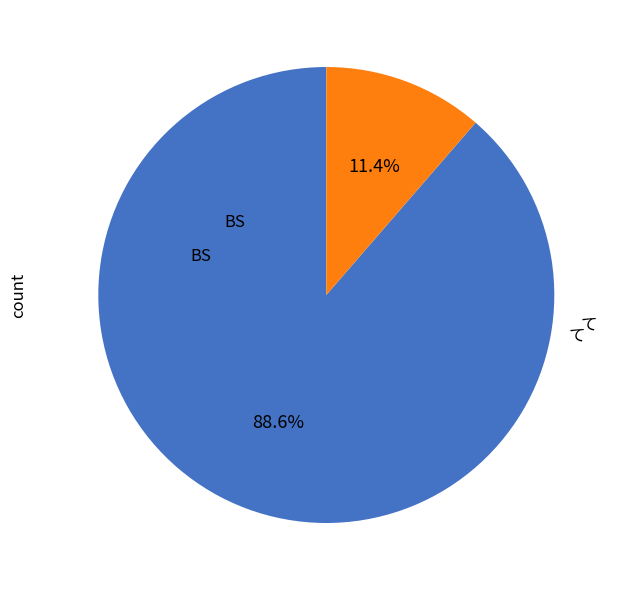

What is the change in value from BS to て?

-34